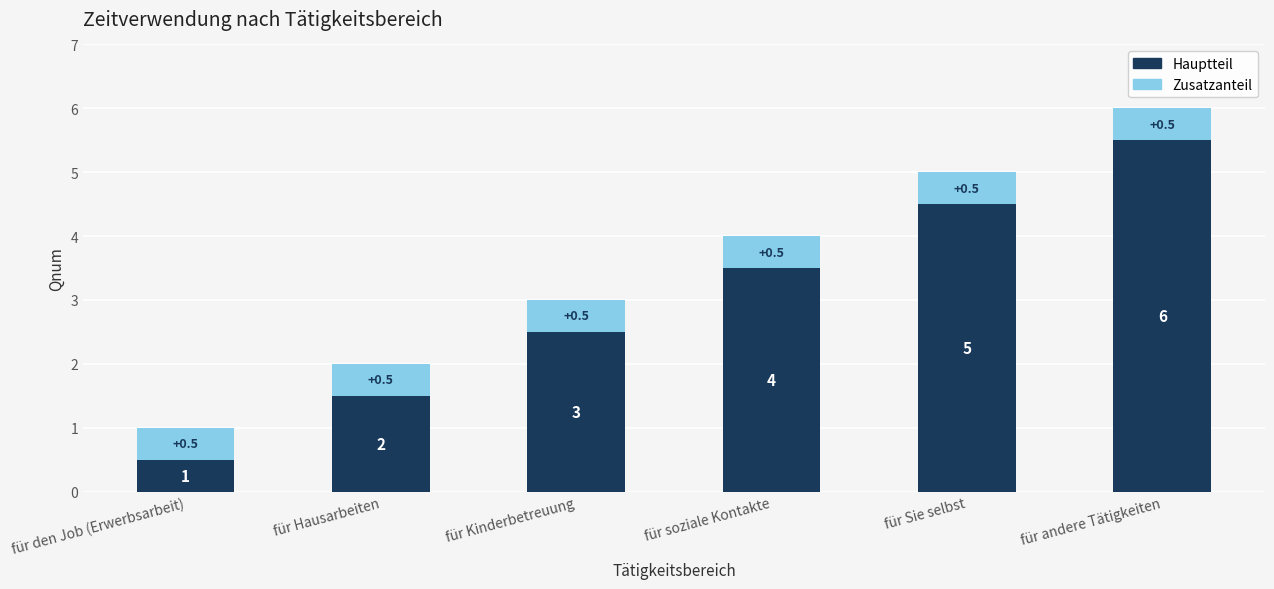

At which label does Hauptteil reach its peak?

für andere Tätigkeiten